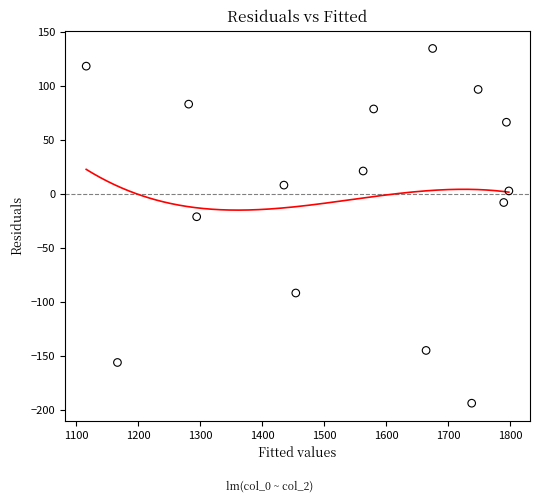

What Y value in the scatter plot is closest to -29?

-20.8